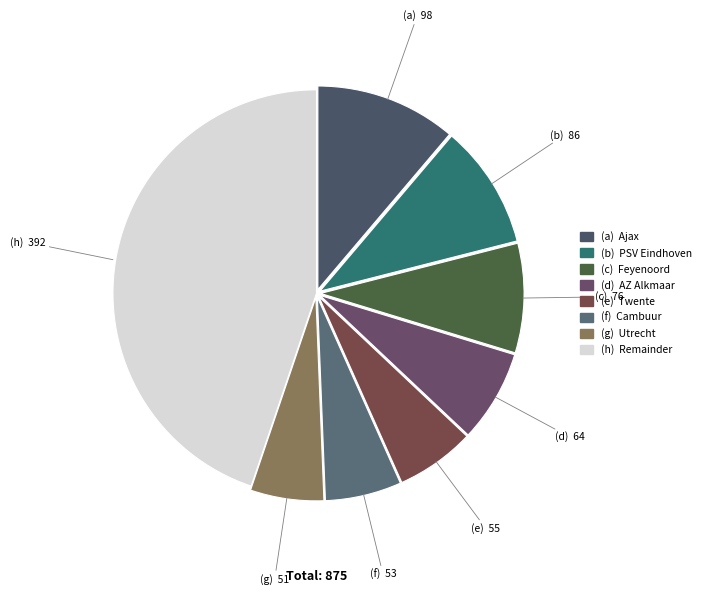

How many slices are in this pie chart?

8